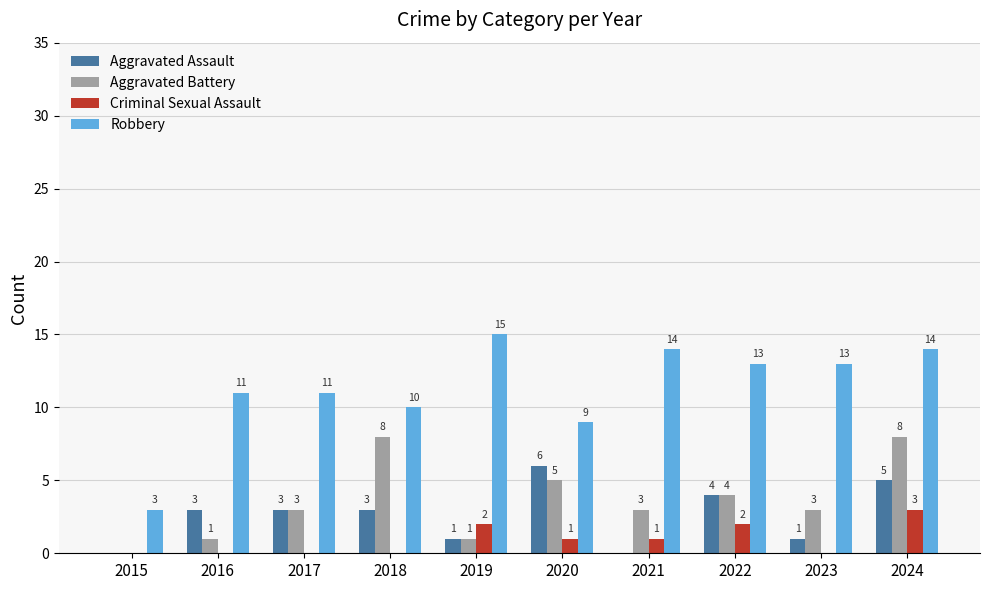

At which category is the sum across all series the highest?

2024